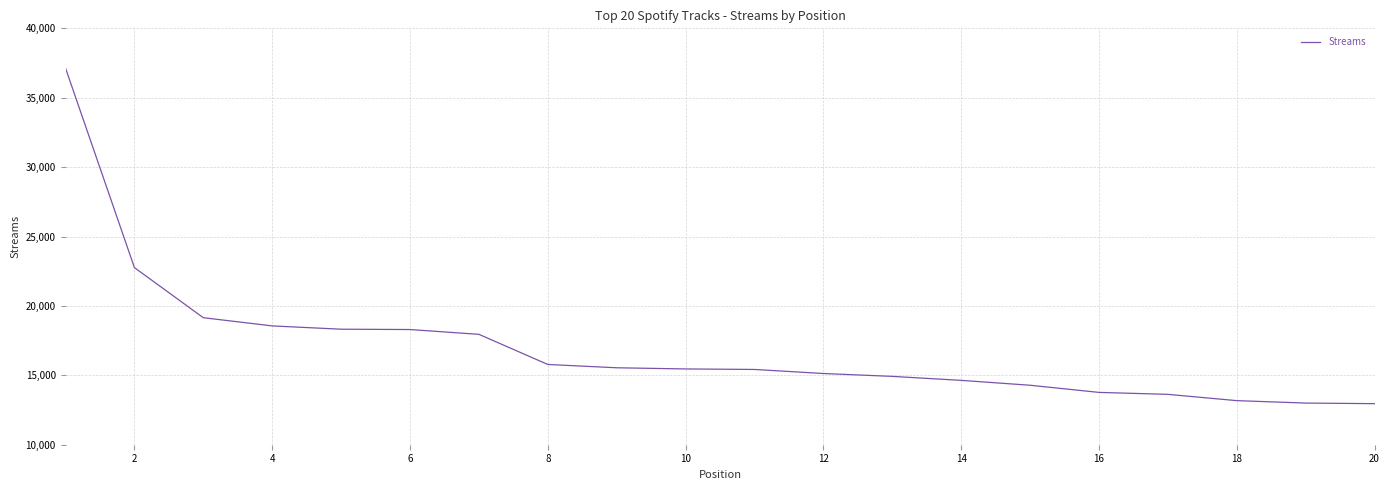

What is the maximum value shown in the chart?

37133